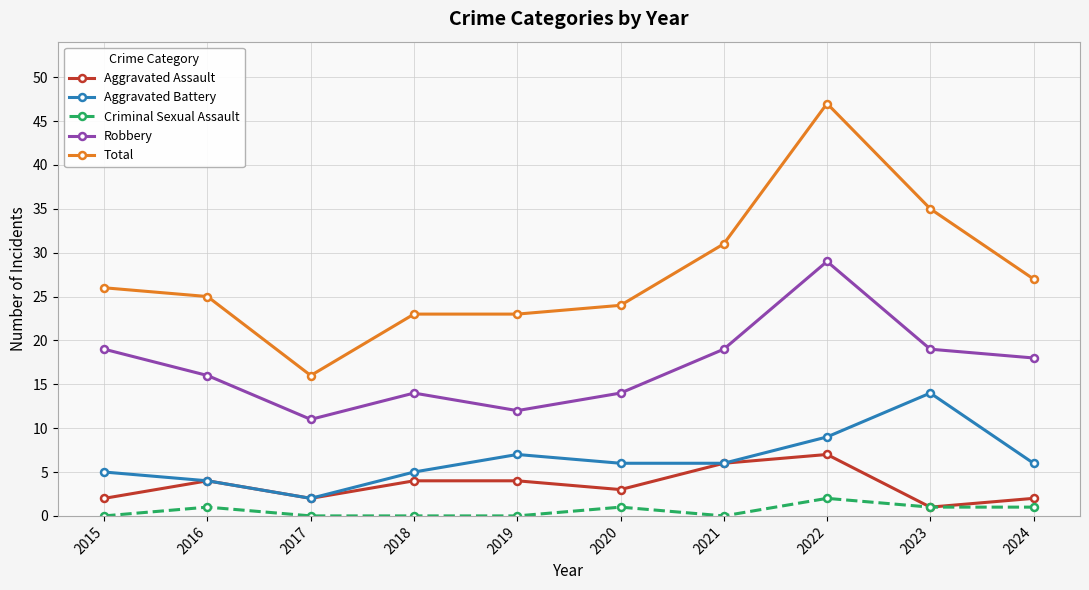

At which category does the chart reach its peak across all series?

2022